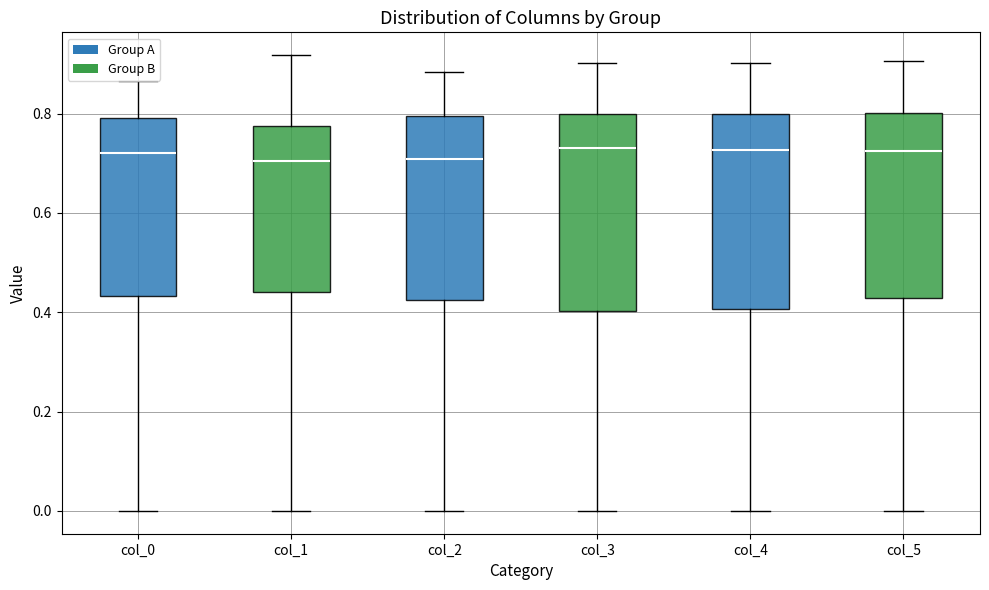

Reading left to right, transcribe this box plot: for each box, give where its median line is, the range the box spans, and where its two whiskers end, as read against the y-axis. The values are not printed on the chart, so give them approximately, as read against the axis.

col_0: median 0.72, box 0.44 to 0.80, whiskers 0.00 to 0.86
col_1: median 0.70, box 0.44 to 0.78, whiskers 0.00 to 0.92
col_2: median 0.70, box 0.42 to 0.80, whiskers 0.00 to 0.88
col_3: median 0.74, box 0.40 to 0.80, whiskers 0.00 to 0.90
col_4: median 0.72, box 0.40 to 0.80, whiskers 0.00 to 0.90
col_5: median 0.72, box 0.42 to 0.80, whiskers 0.00 to 0.90